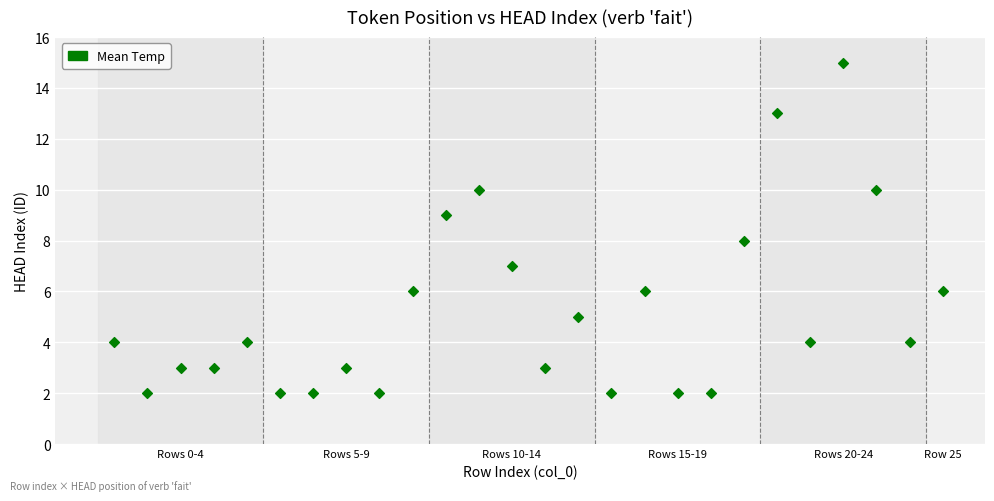

What is the range of Y values (max minus min)?

13